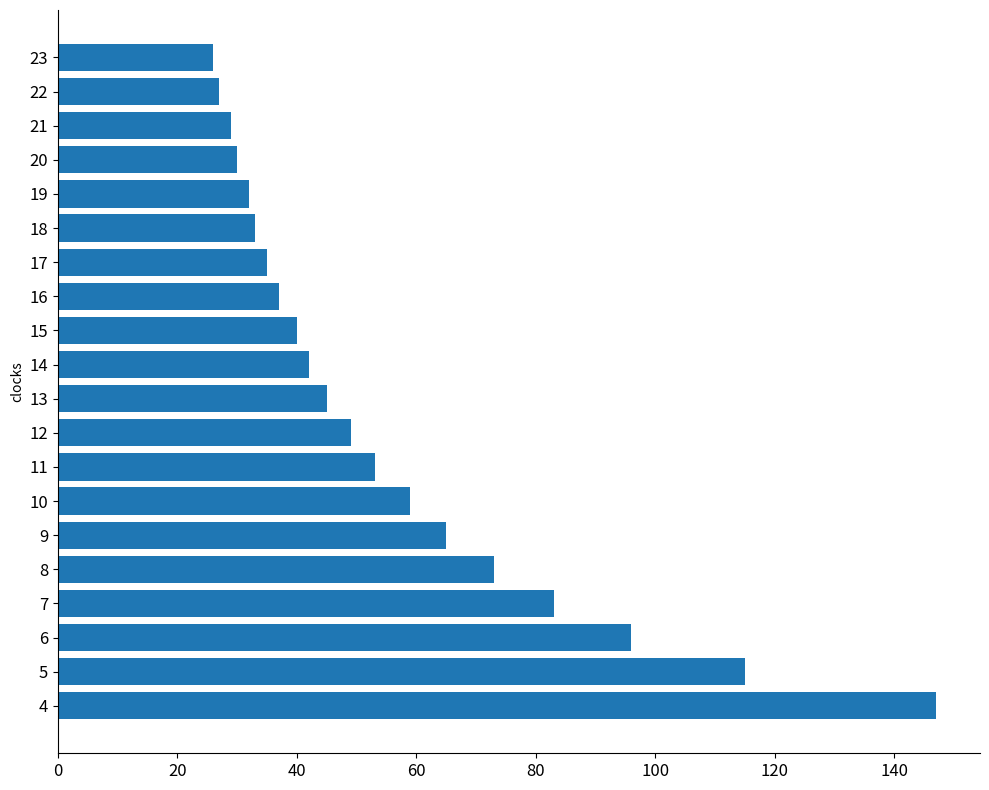

True or false: the data shows 35 at 17.

True